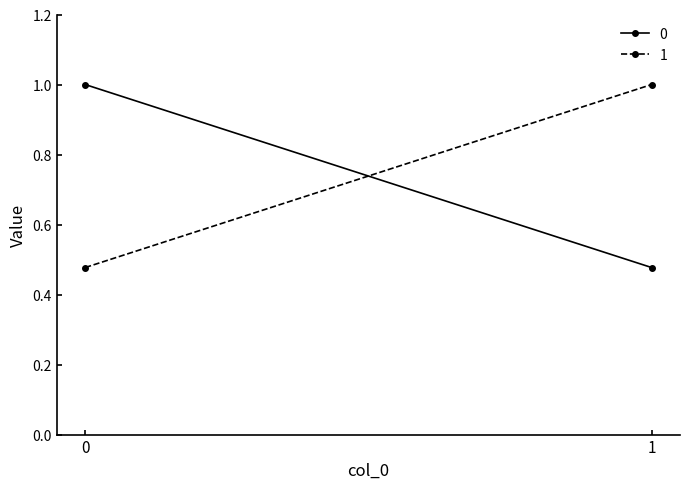

What is the difference between the maximum and minimum values in the 1 series?

0.5